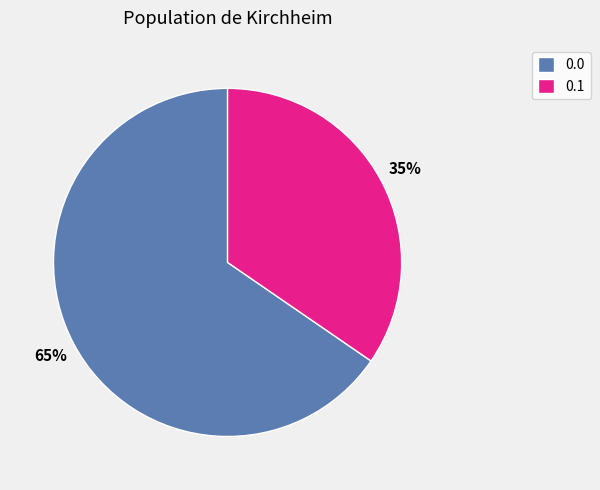

How many slices are in this pie chart?

2